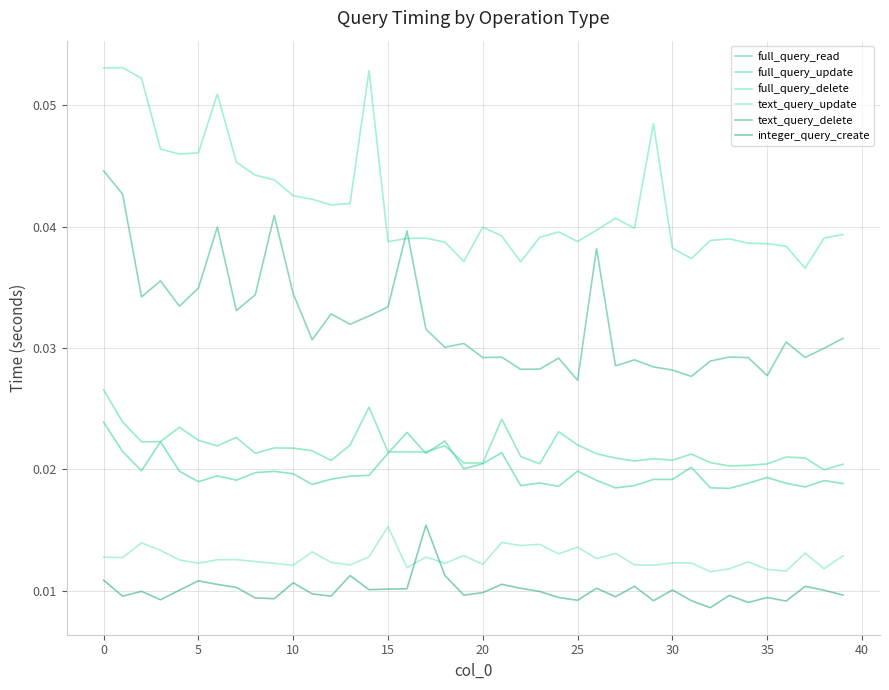

Reading left to right, transcribe all the data shown in this chart.

full_query_read: 0.0	0.0	0.0	0.0	0.0	0.0	0.0	0.0	0.0	0.0	0.0	0.0	0.0	0.0	0.0	0.0	0.0	0.0	0.0	0.0	0.0	0.0	0.0	0.0	0.0	0.0	0.0	0.0	0.0	0.0	0.0	0.0	0.0	0.0	0.0	0.0	0.0	0.0	0.0	0.0
full_query_update: 0.0	0.0	0.0	0.0	0.0	0.0	0.0	0.0	0.0	0.0	0.0	0.0	0.0	0.0	0.0	0.0	0.0	0.0	0.0	0.0	0.0	0.0	0.0	0.0	0.0	0.0	0.0	0.0	0.0	0.0	0.0	0.0	0.0	0.0	0.0	0.0	0.0	0.0	0.0	0.0
full_query_delete: 0.1	0.1	0.1	0.0	0.0	0.0	0.1	0.0	0.0	0.0	0.0	0.0	0.0	0.0	0.1	0.0	0.0	0.0	0.0	0.0	0.0	0.0	0.0	0.0	0.0	0.0	0.0	0.0	0.0	0.0	0.0	0.0	0.0	0.0	0.0	0.0	0.0	0.0	0.0	0.0
text_query_update: 0.0	0.0	0.0	0.0	0.0	0.0	0.0	0.0	0.0	0.0	0.0	0.0	0.0	0.0	0.0	0.0	0.0	0.0	0.0	0.0	0.0	0.0	0.0	0.0	0.0	0.0	0.0	0.0	0.0	0.0	0.0	0.0	0.0	0.0	0.0	0.0	0.0	0.0	0.0	0.0
text_query_delete: 0.0	0.0	0.0	0.0	0.0	0.0	0.0	0.0	0.0	0.0	0.0	0.0	0.0	0.0	0.0	0.0	0.0	0.0	0.0	0.0	0.0	0.0	0.0	0.0	0.0	0.0	0.0	0.0	0.0	0.0	0.0	0.0	0.0	0.0	0.0	0.0	0.0	0.0	0.0	0.0
integer_query_create: 0.0	0.0	0.0	0.0	0.0	0.0	0.0	0.0	0.0	0.0	0.0	0.0	0.0	0.0	0.0	0.0	0.0	0.0	0.0	0.0	0.0	0.0	0.0	0.0	0.0	0.0	0.0	0.0	0.0	0.0	0.0	0.0	0.0	0.0	0.0	0.0	0.0	0.0	0.0	0.0